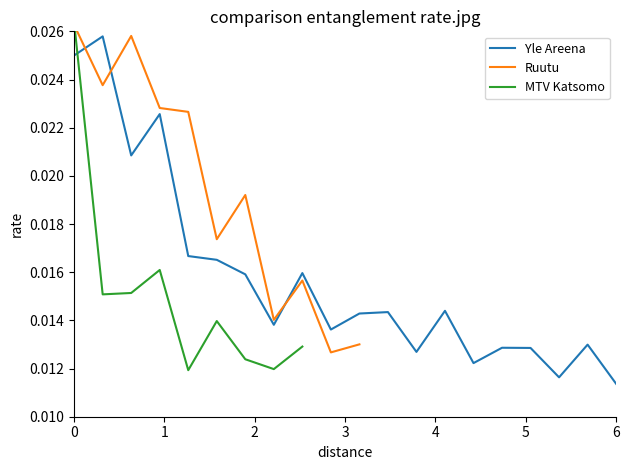

How many values in Ruutu are above zero?

11